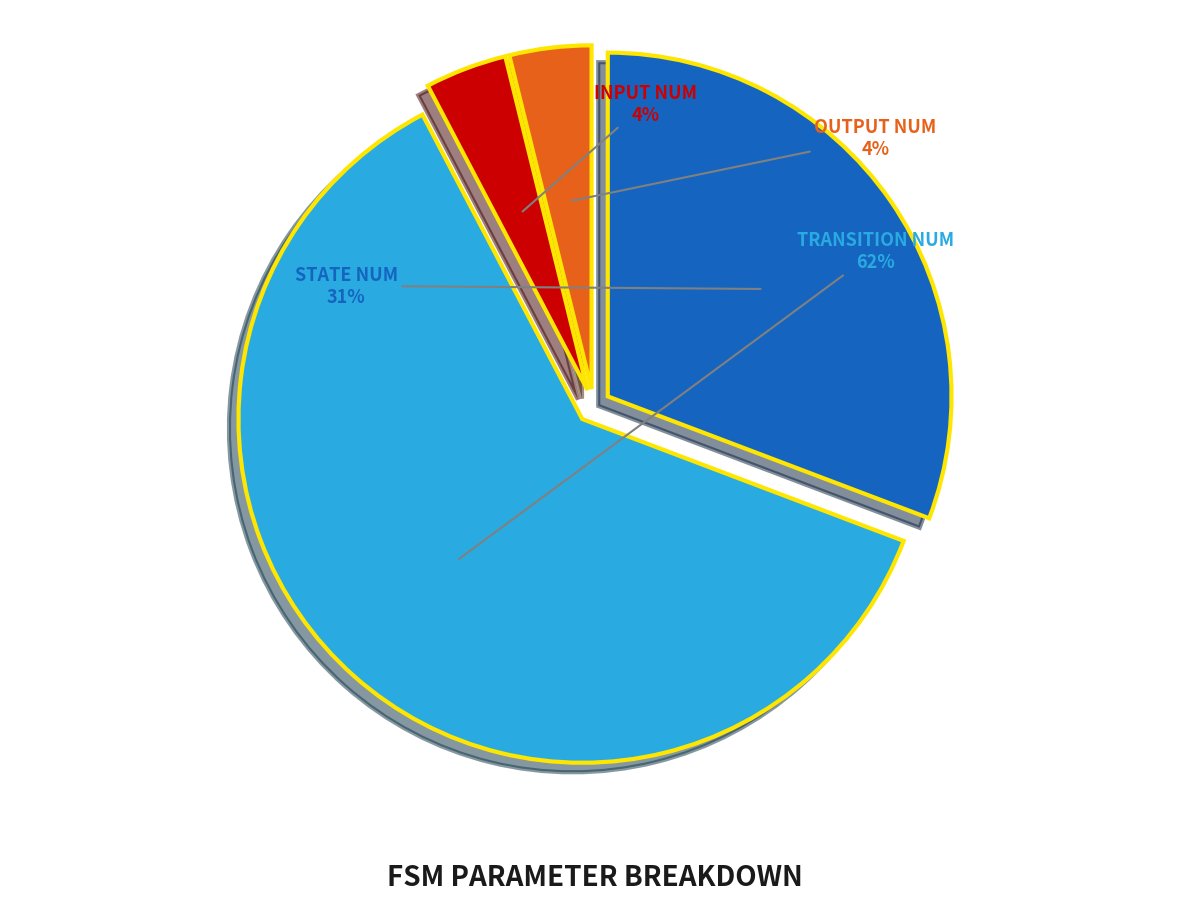

Is there a majority slice in this chart?

Yes